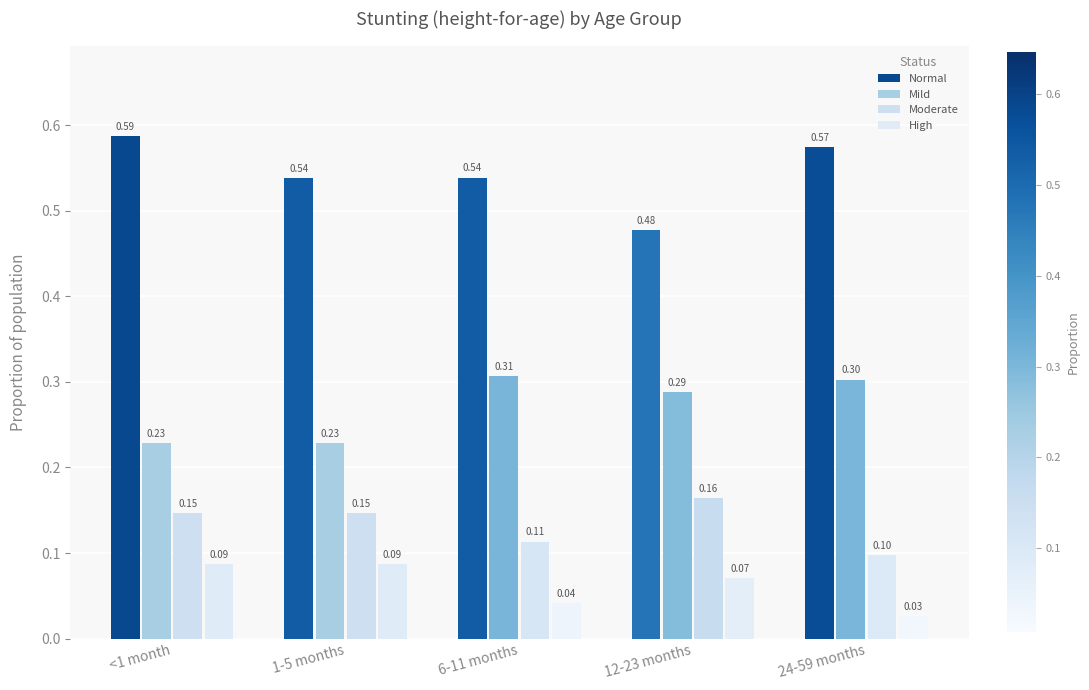

Where is High nearest to the value 0?

24-59 months